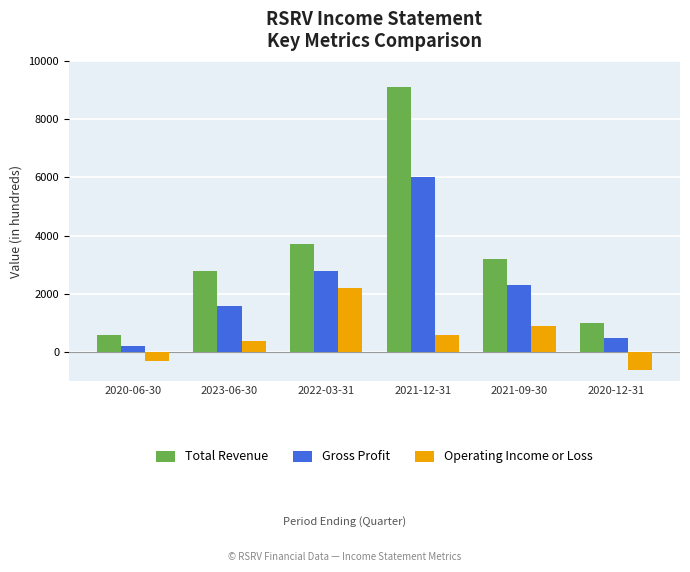

At which label does Operating Income or Loss reach its minimum?

2020-12-31